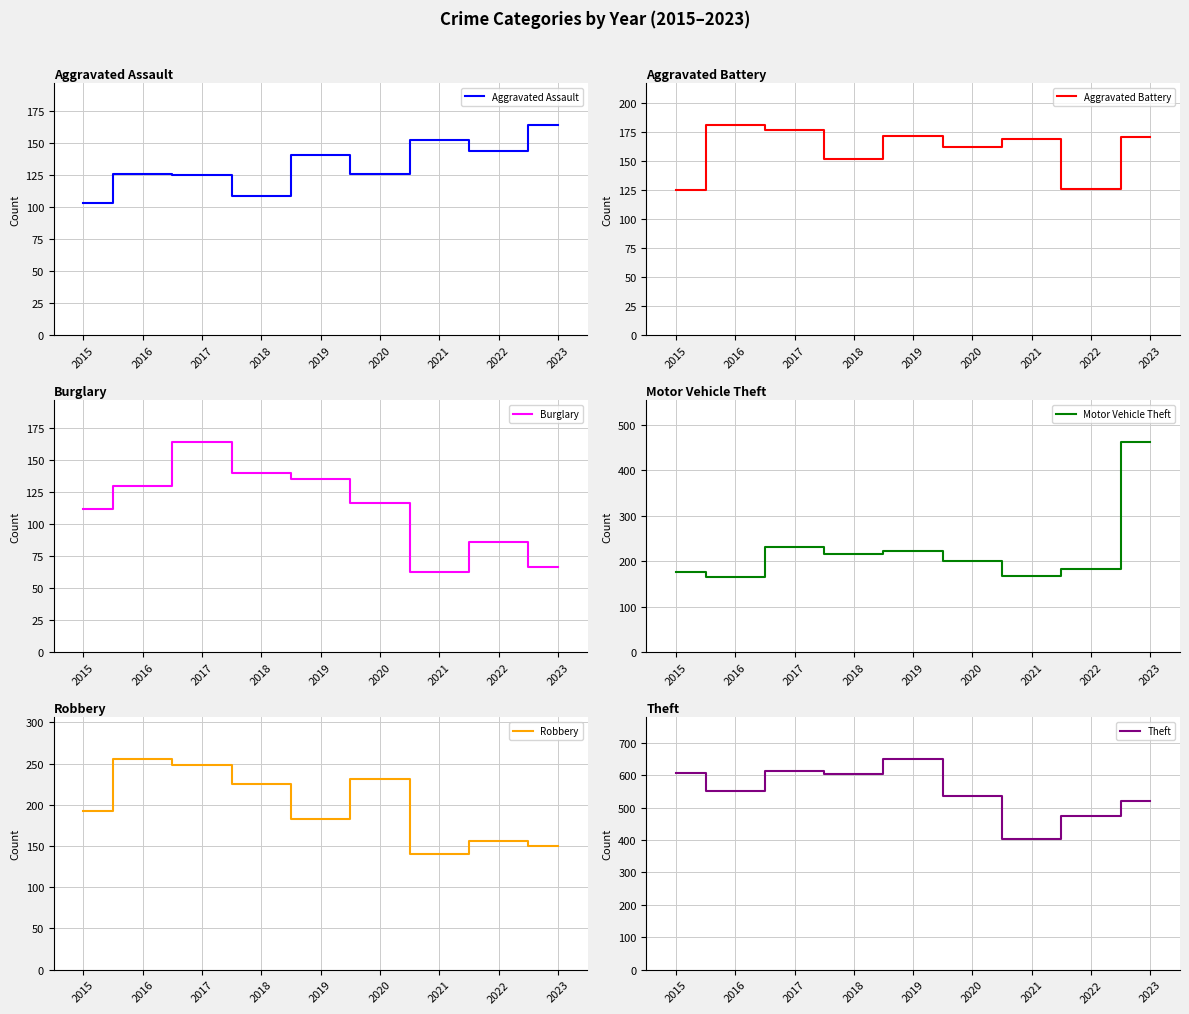

What is the sum of all Aggravated Battery values?

1435